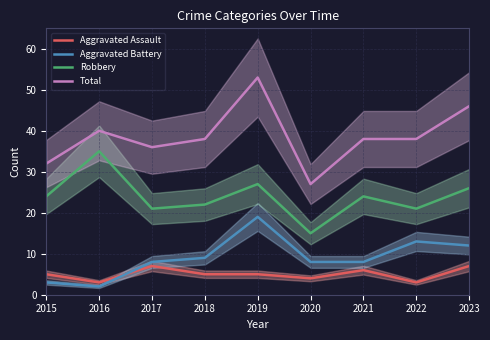

At how many categories does at least one series exceed 13?

9